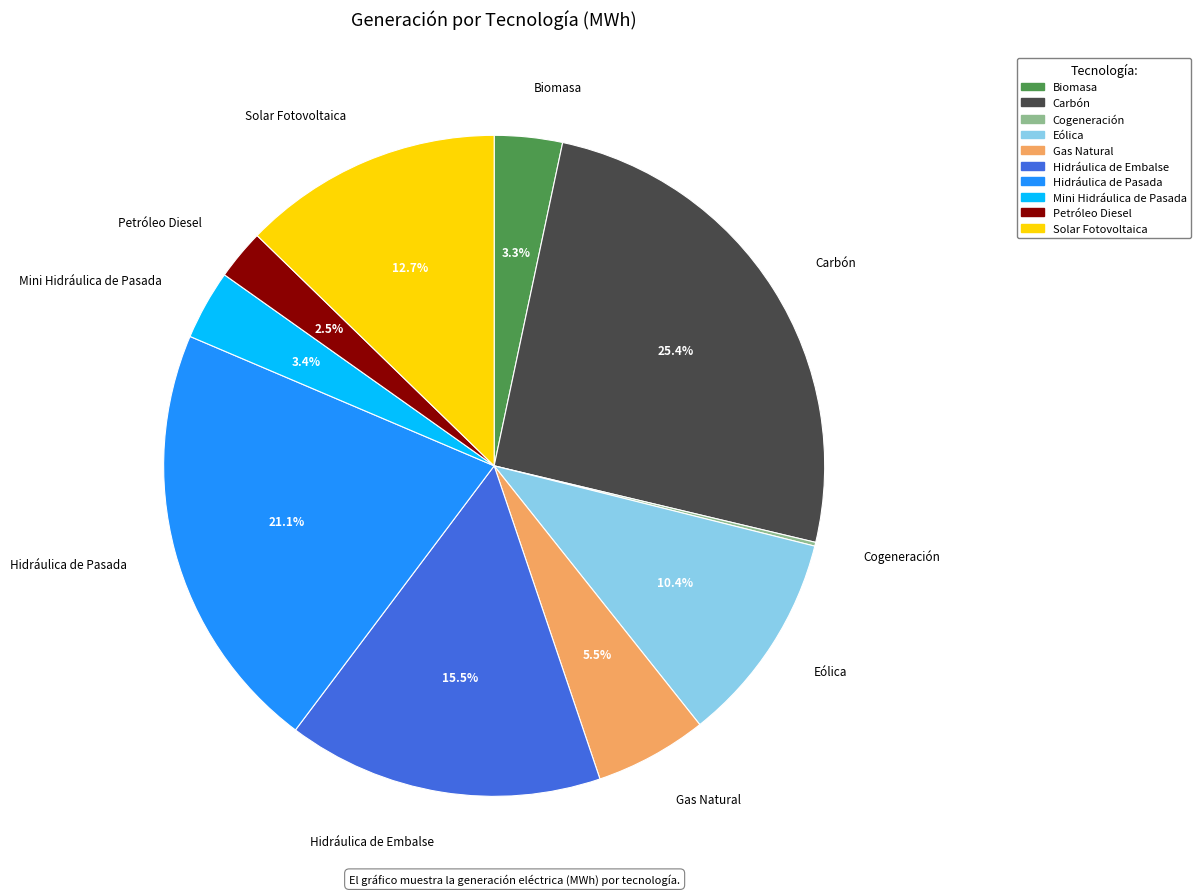

Approximately how many times larger is the value at Hidráulica de Embalse compared to Gas Natural?

2.8